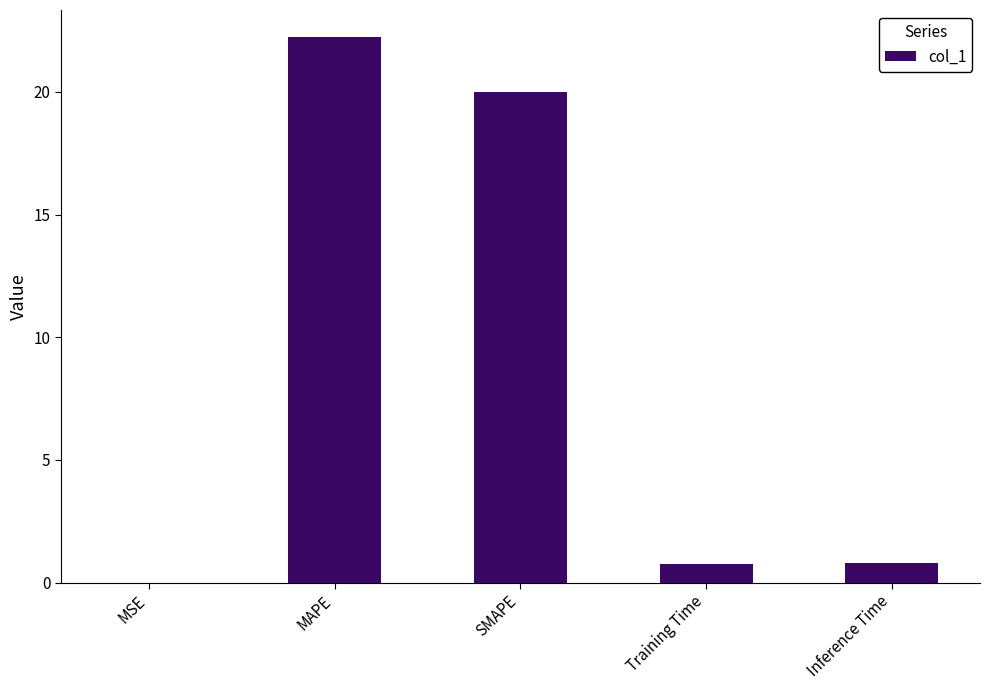

What is the greatest value displayed?

22.2